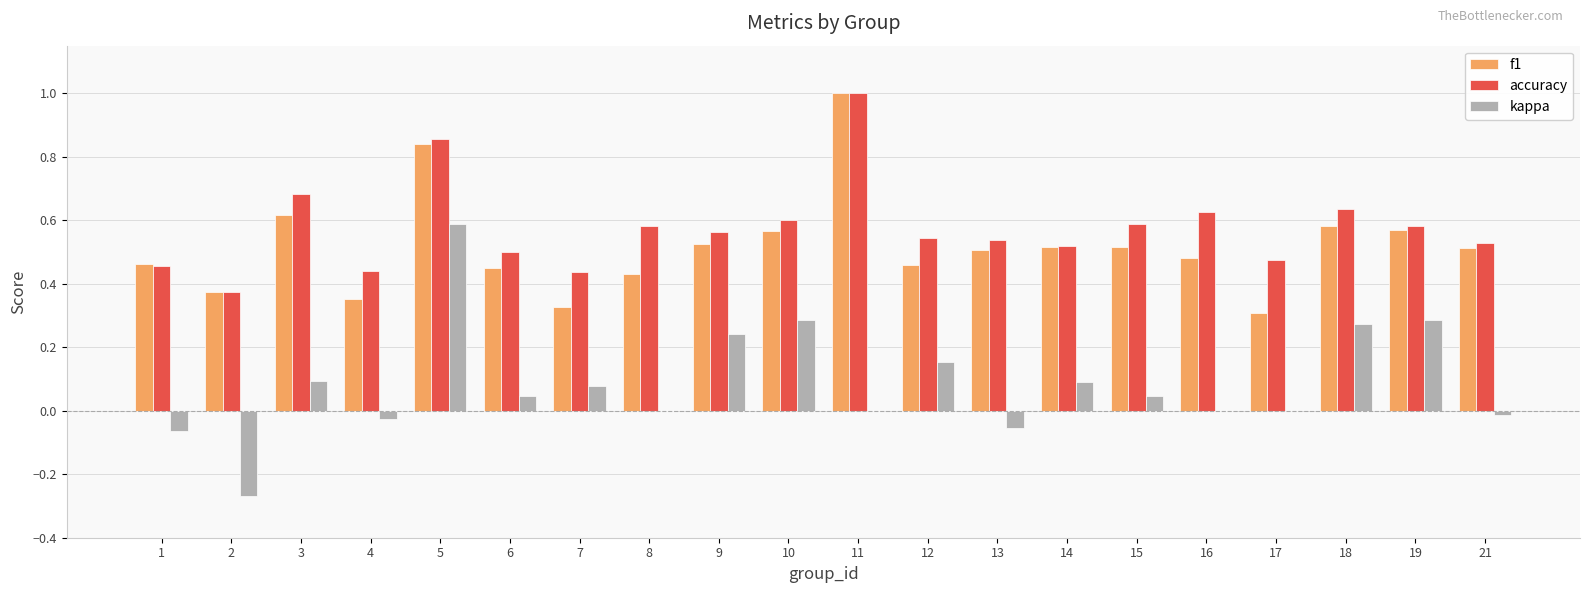

Count the accuracy values in the range 0 to 1.

20